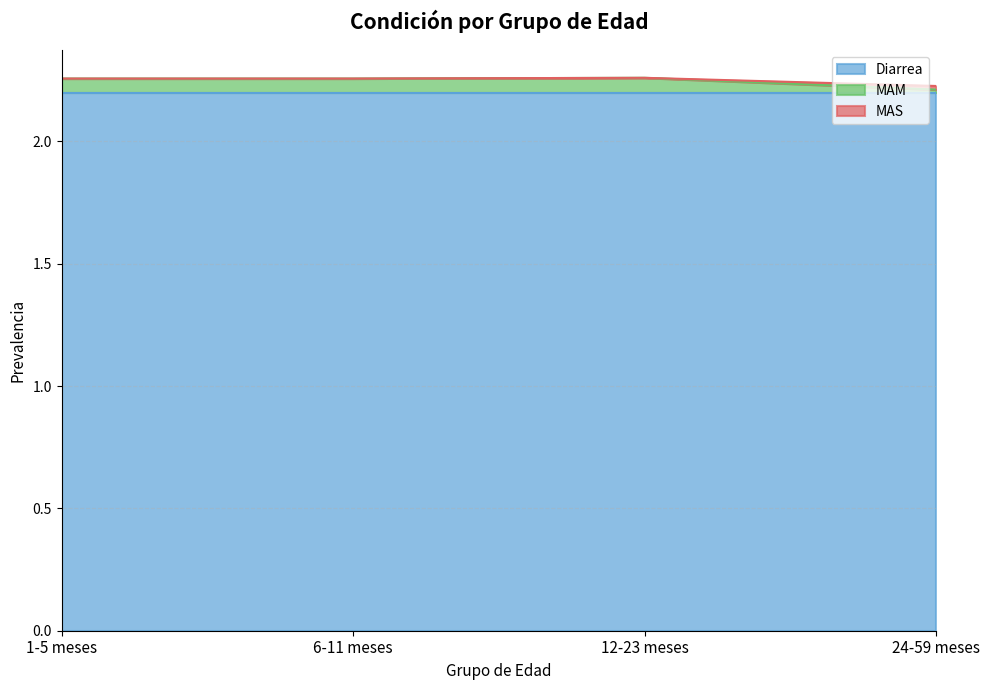

The MAS series shows 0.8 at 6-11 meses. True or false?

False